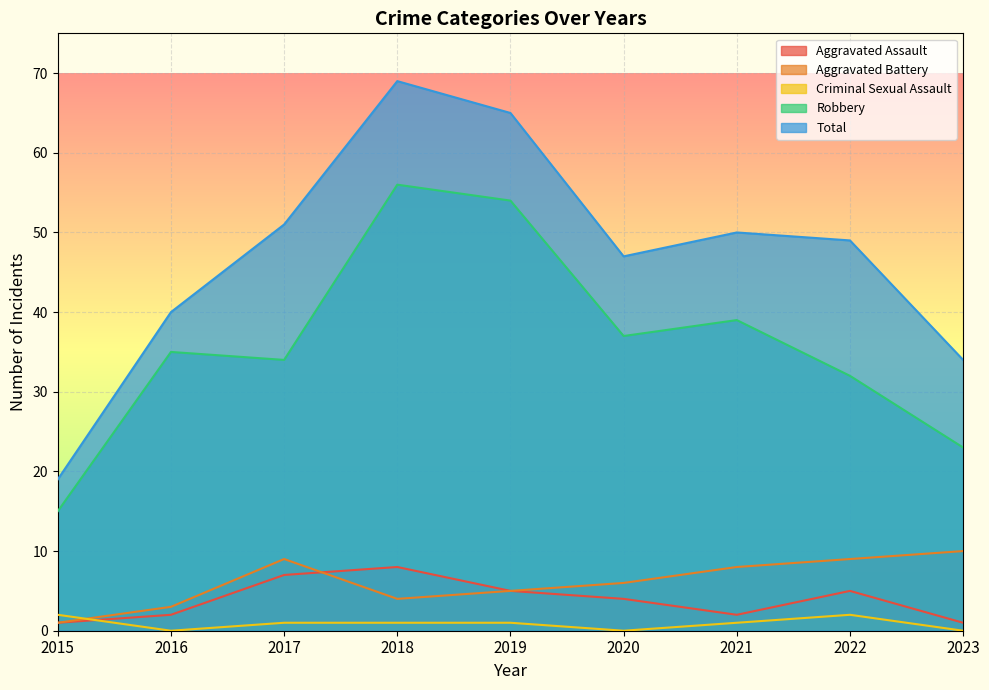

What is the value of the Robbery point at the 3rd from the left?

34